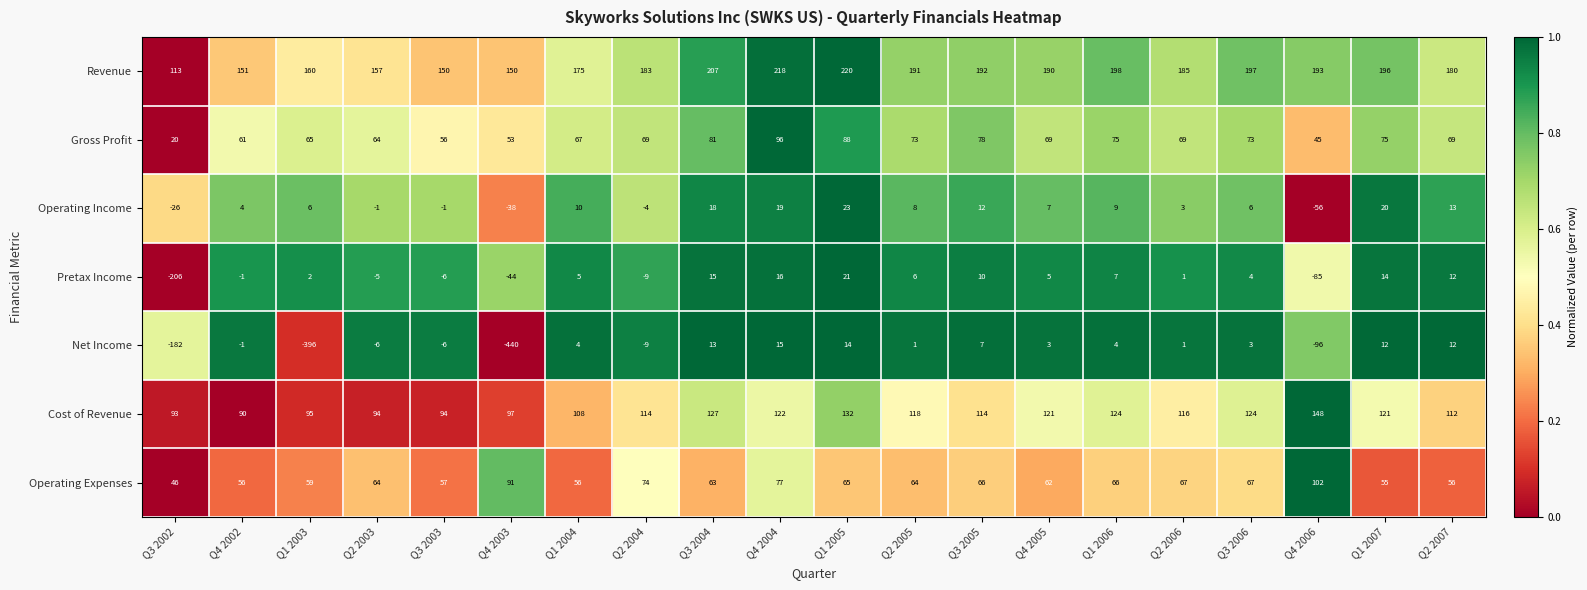

Which series changed the most between Q4 2004 and Q4 2005?

Revenue